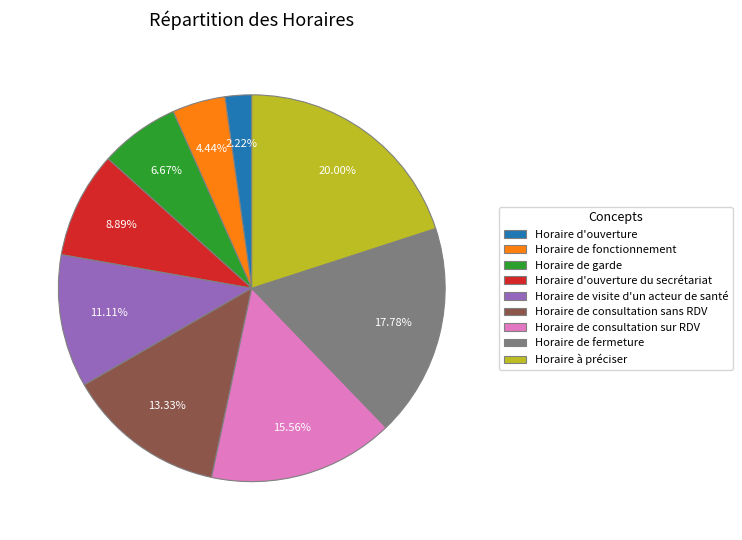

To the nearest percent, what is the difference between the Horaire de consultation sans RDV and Horaire de visite d'un acteur de santé slice percentages?

2%